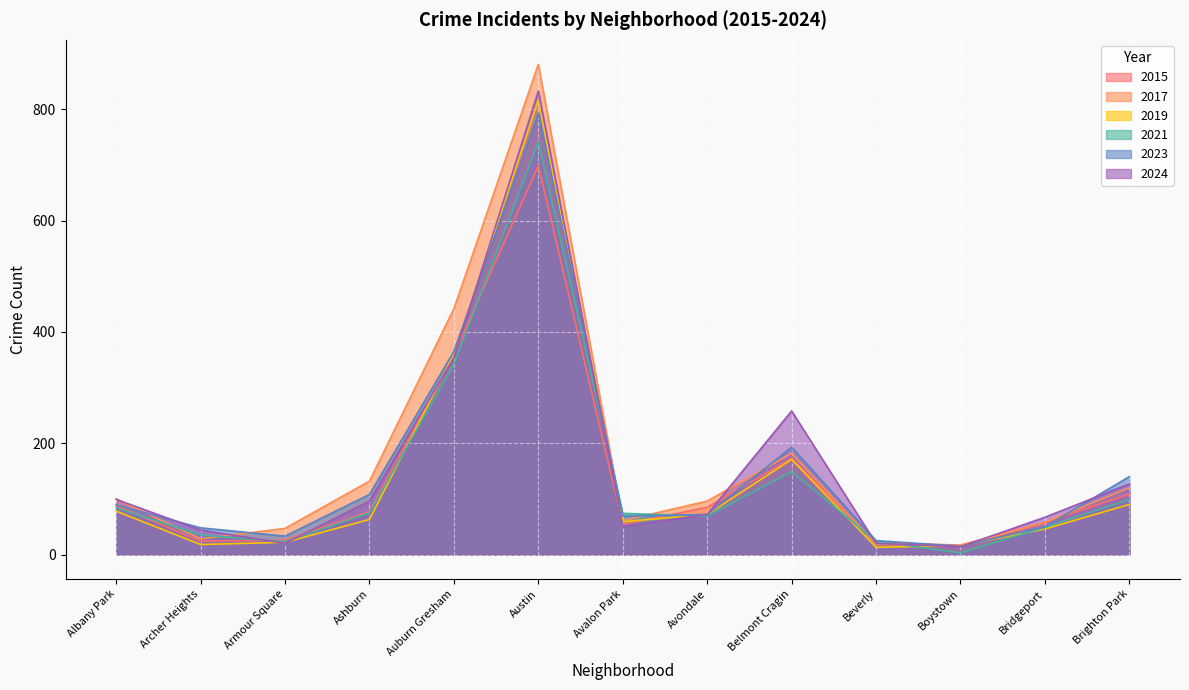

At which category does 2017 reach its first local valley?

Archer Heights